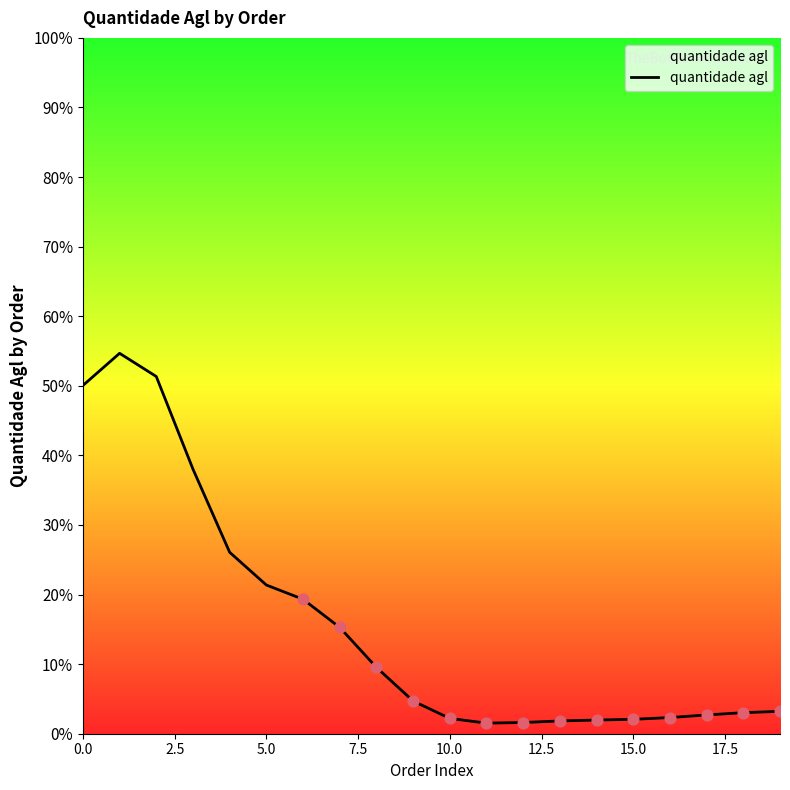

What is the difference between the maximum and minimum values?

53.1